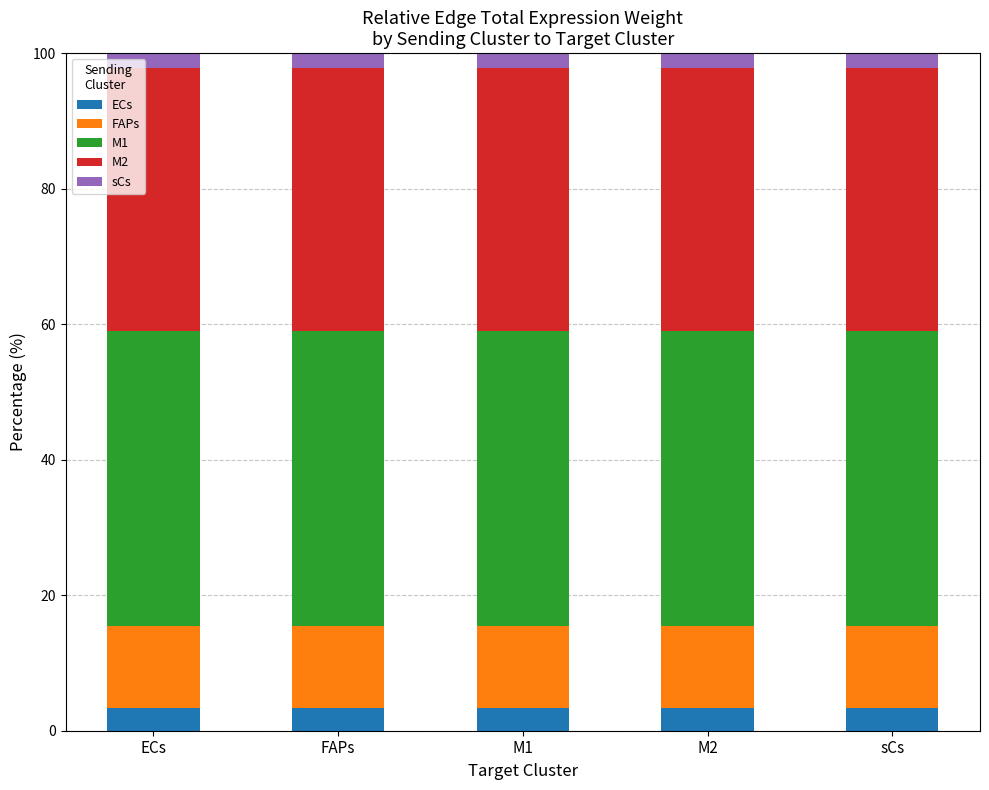

What is the minimum value for ECs?

3.4